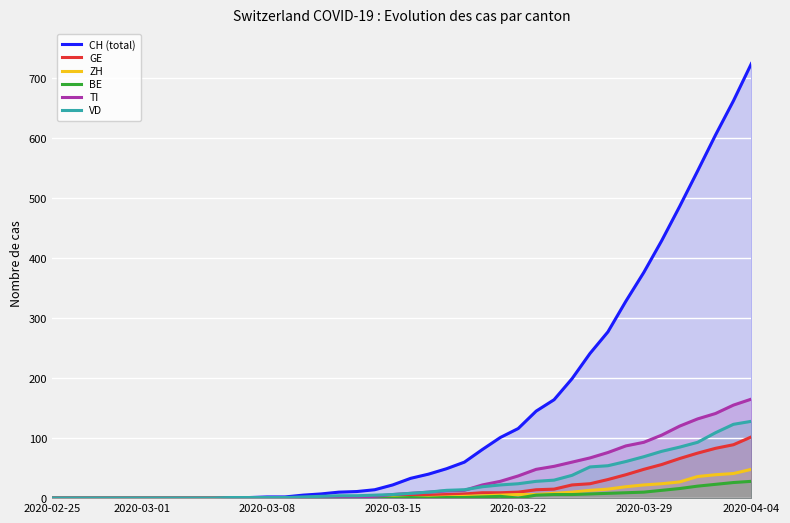

What are all the series names shown in the legend?

CH (total), GE, ZH, BE, TI, VD